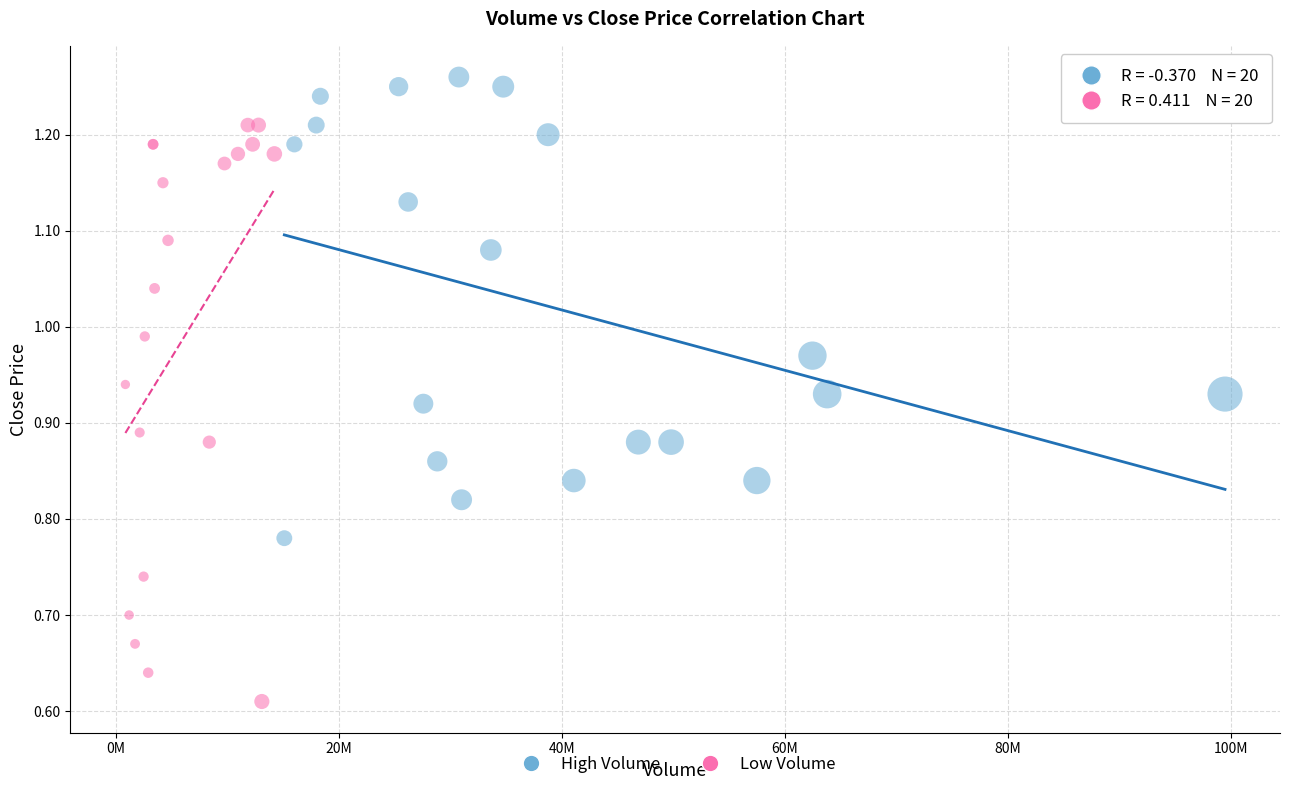

What are all the series names shown in the legend?

High Volume, Low Volume